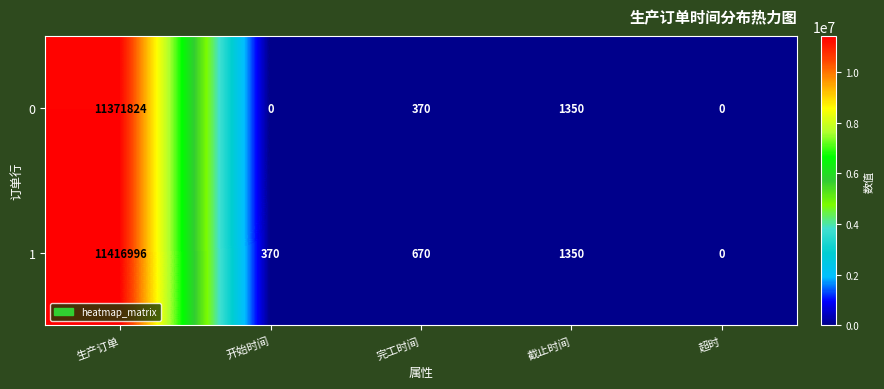

Reading right to left, list all the values displayed in this chart.

0: 超时=0	截止时间=1350	完工时间=370	开始时间=0	生产订单=11371824
1: 超时=0	截止时间=1350	完工时间=670	开始时间=370	生产订单=11416996